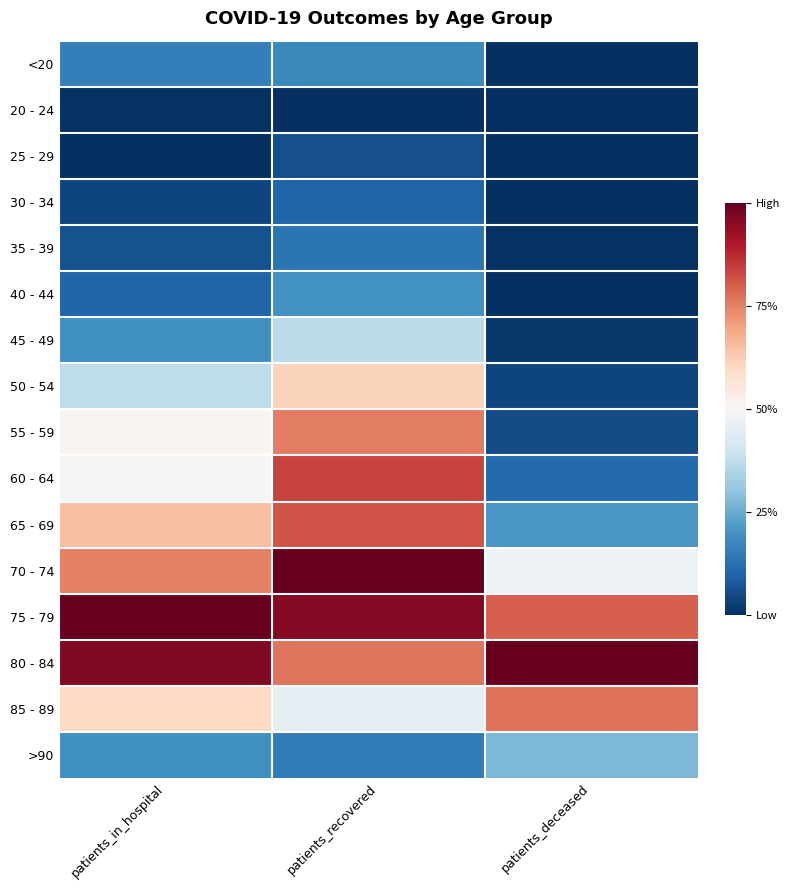

List the series in order of their peak value, highest first.

70 - 74, 80 - 84, 75 - 79, 60 - 64, 65 - 69, 85 - 89, 55 - 59, 50 - 54, 45 - 49, >90, 40 - 44, <20, 35 - 39, 30 - 34, 25 - 29, 20 - 24